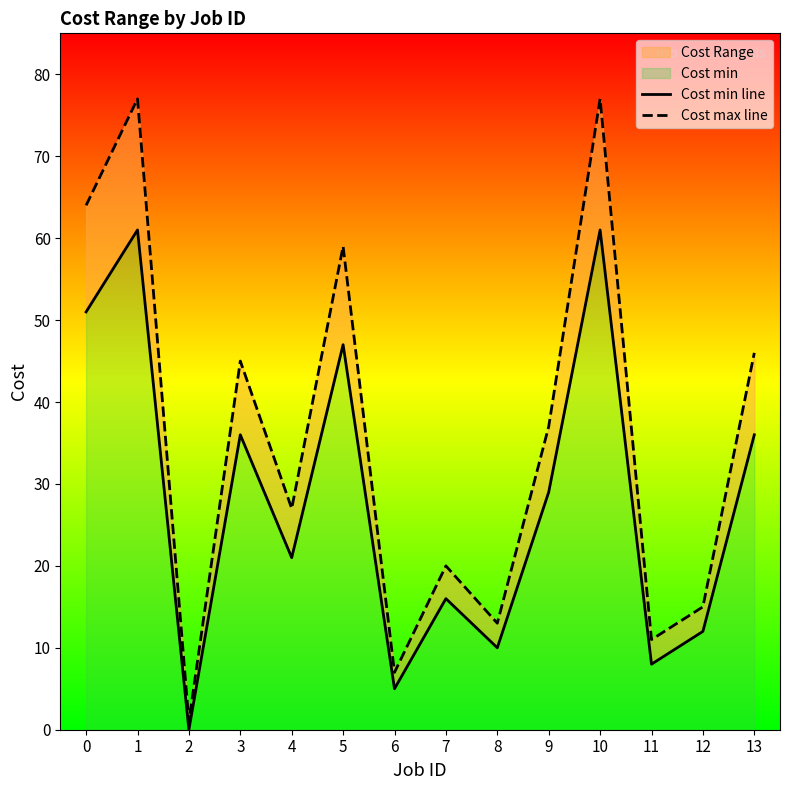

What is the difference between the maximum and minimum values in the Cost max line series?

76